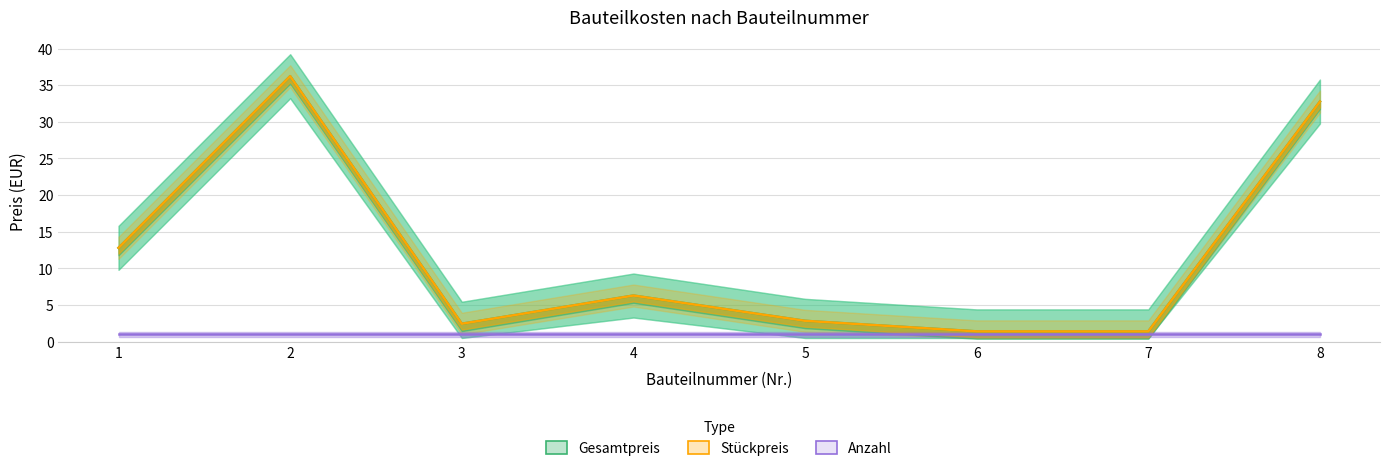

True or false: Anzahl and Gesamtpreis cross at least once.

False